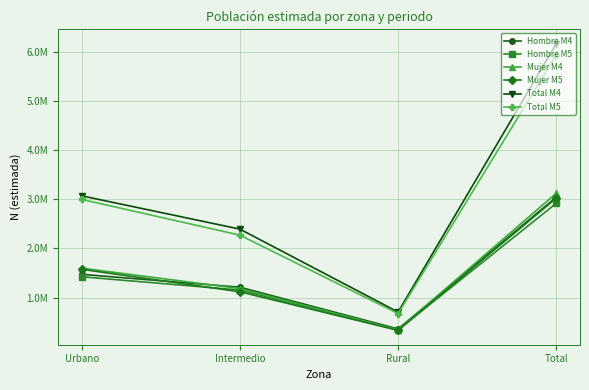

Reading left to right, list all the values displayed in this chart.

Hombre M4: 1471205	1209523	361115	3041843
Hombre M5: 1421654	1152095	342246	2915995
Mujer M4: 1596776	1181590	343083	3121449
Mujer M5: 1573493	1116308	331455	3021256
Total M4: 3067981	2391113	704198	6163292
Total M5: 2995146	2268403	673701	5937251